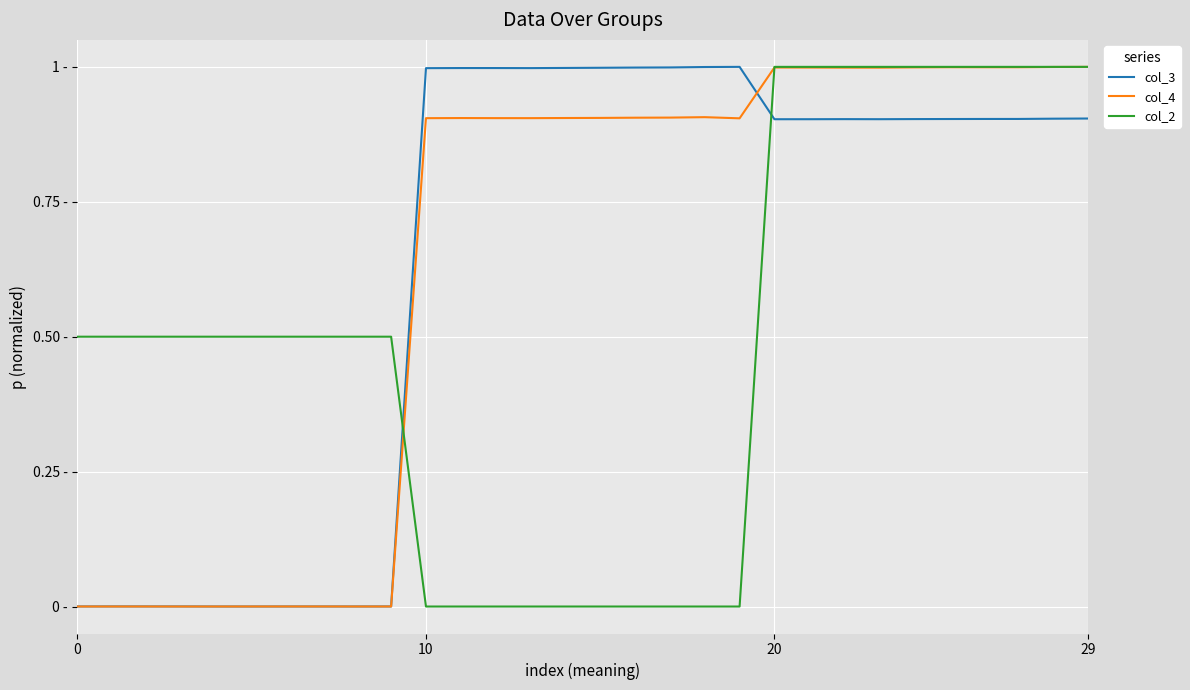

Is this an area chart (filled region under the line)?

No